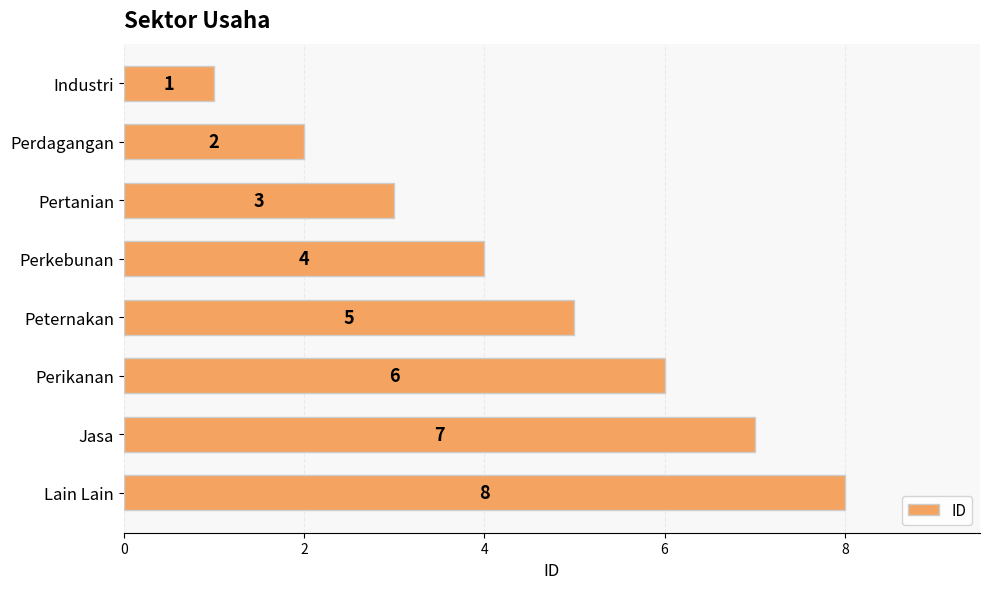

Which has a higher value, Perkebunan or Lain Lain?

Lain Lain